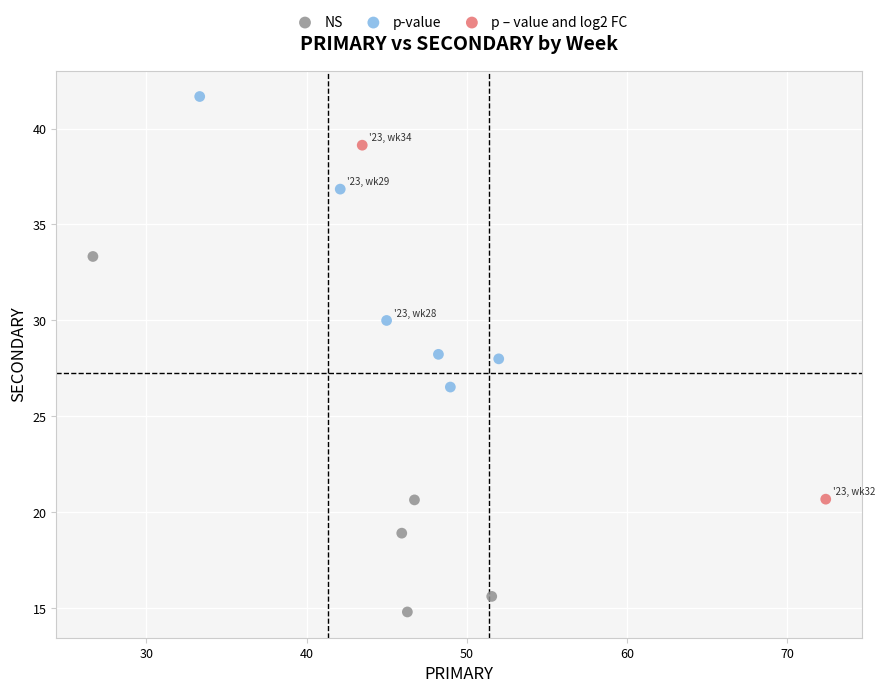

What are all the series names shown in the legend?

NS, p-value, p – value and log2 FC